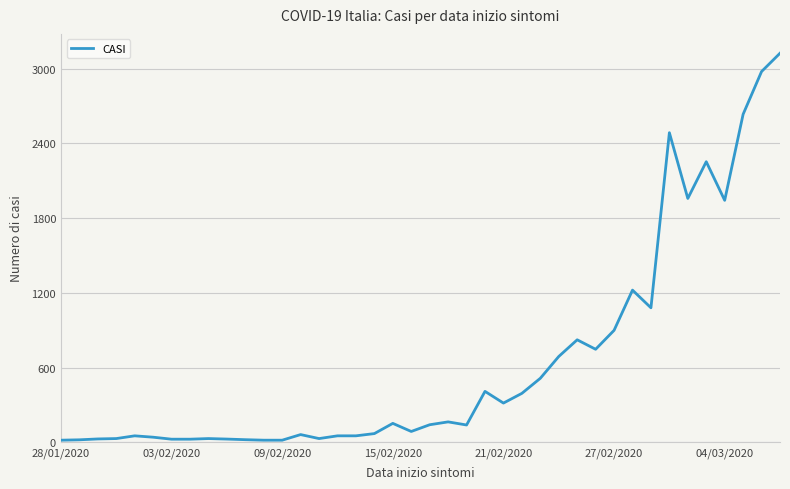

Does the chart display data point markers on the line(s)?

No